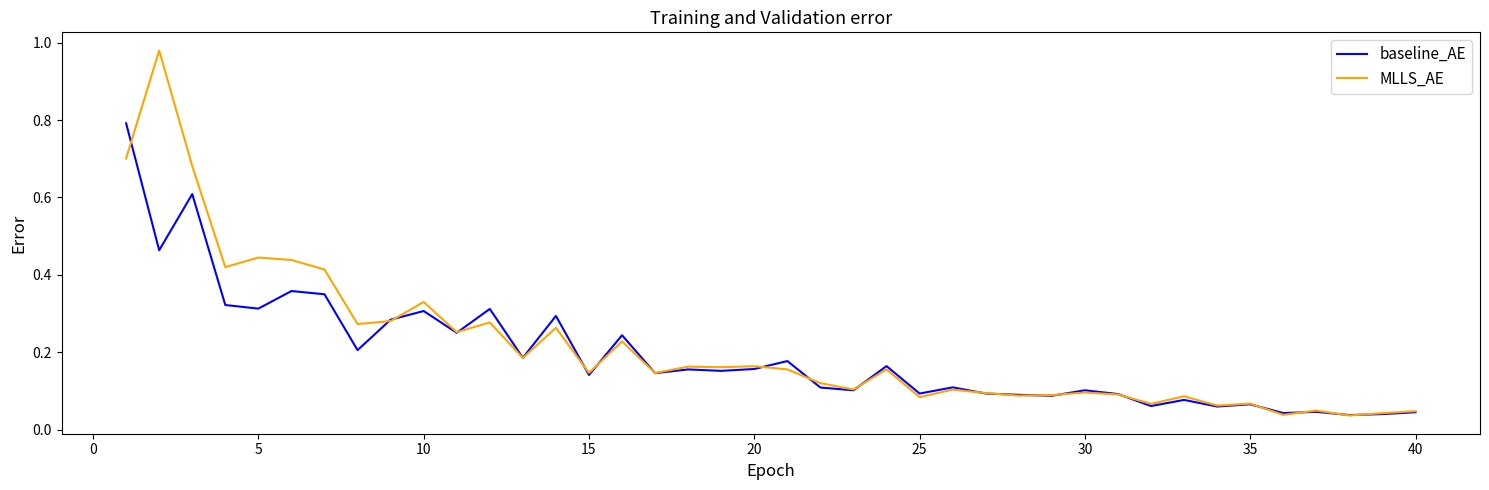

Which series has the widest spread of values?

MLLS_AE